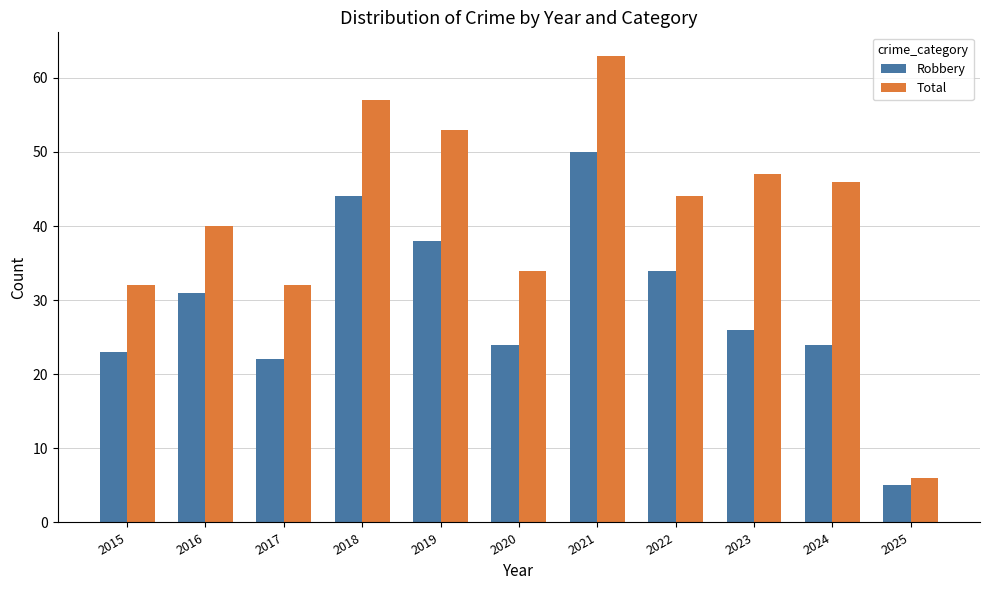

What is the difference between the Total values at 2023 and 2021?

16